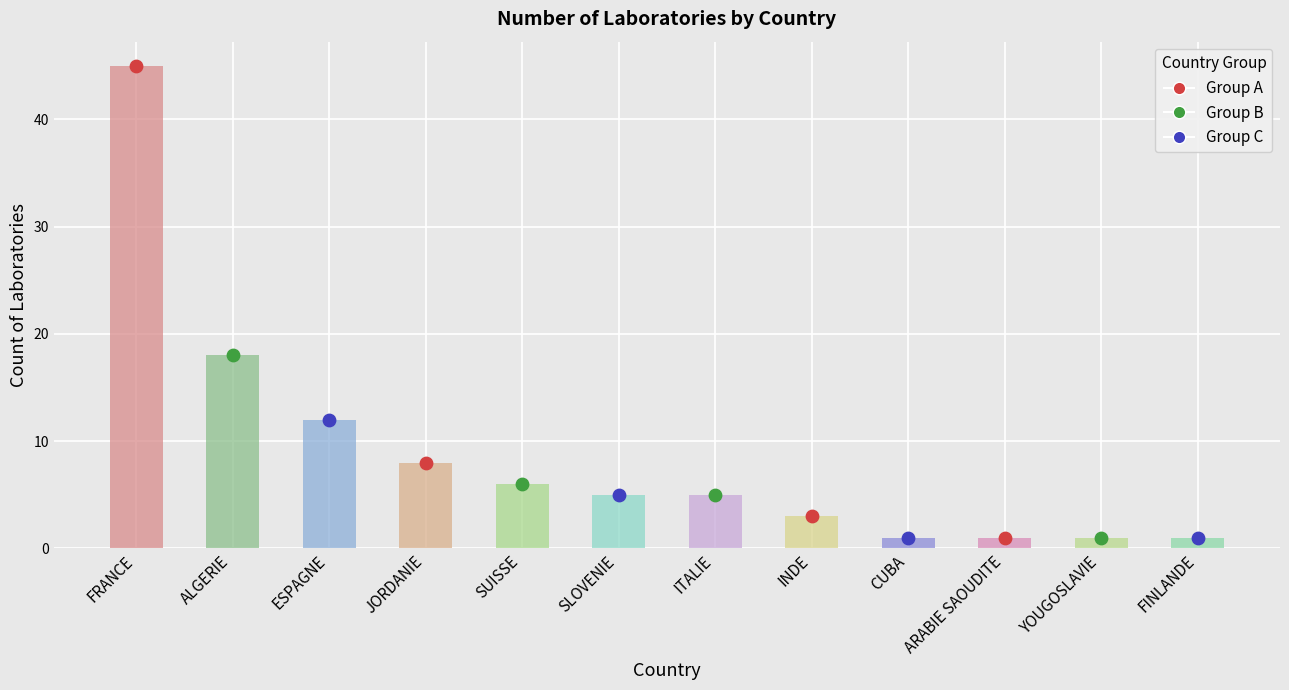

Which has a higher value, ITALIE or SUISSE?

SUISSE